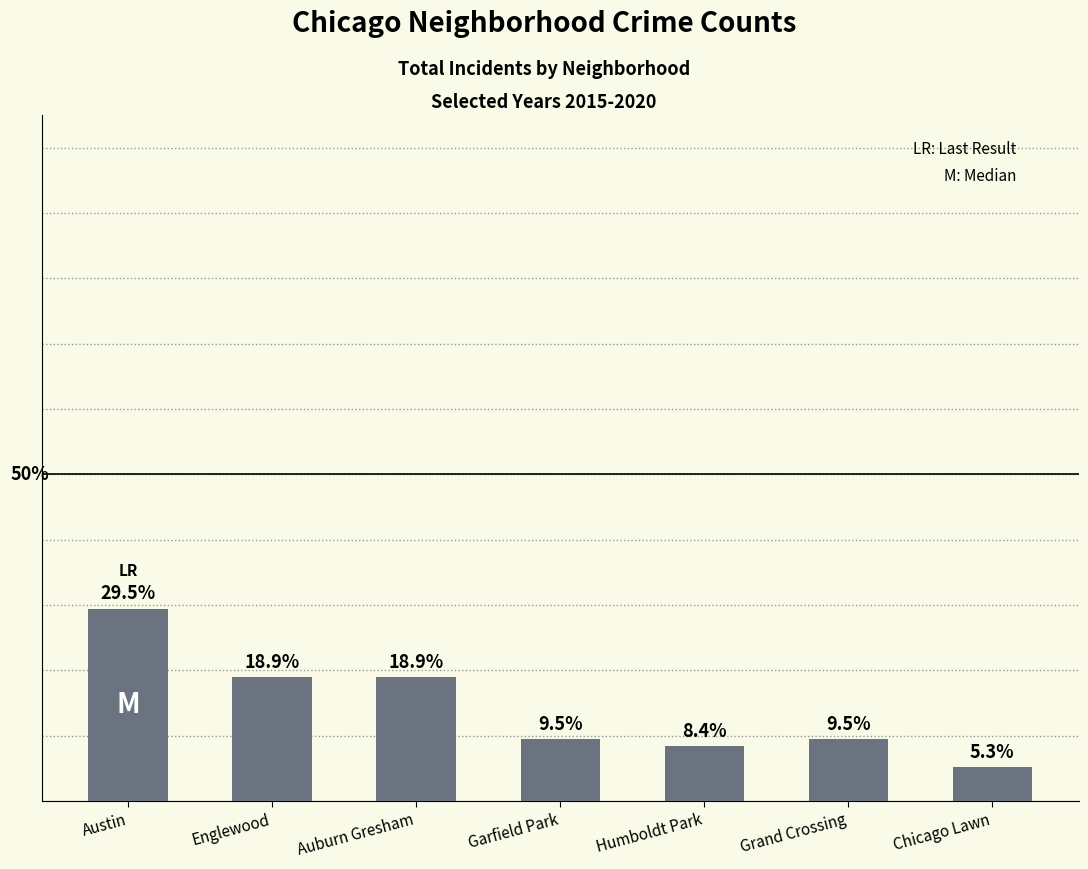

At which label does the data first exceed 9?

Austin